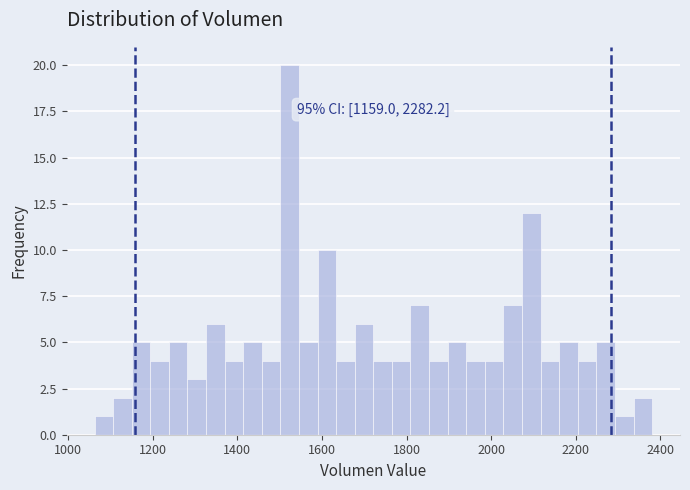

Read against the x-axis, roughly where is the centre of the tallest bar?

1520